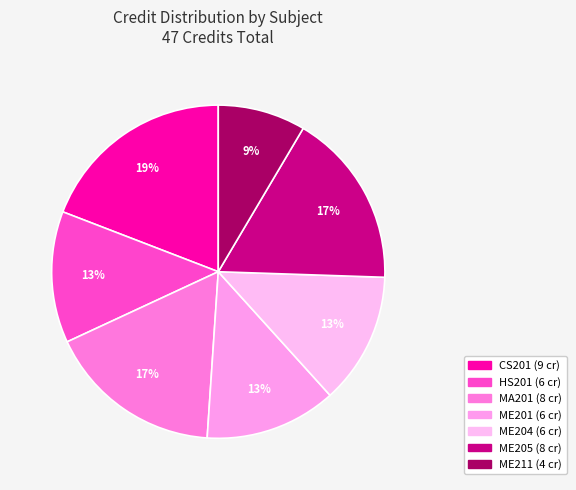

Does any single category account for the majority?

No